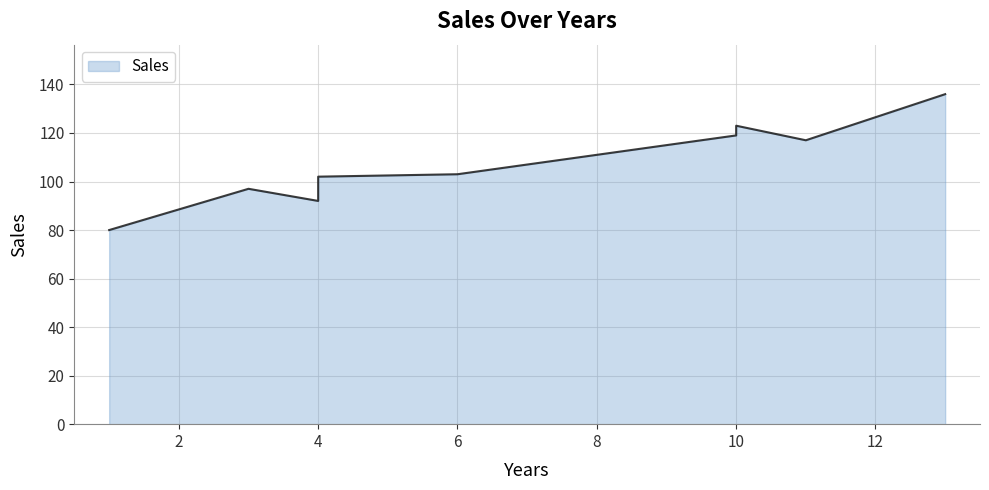

True or false: the data shows 80 at 1.

True